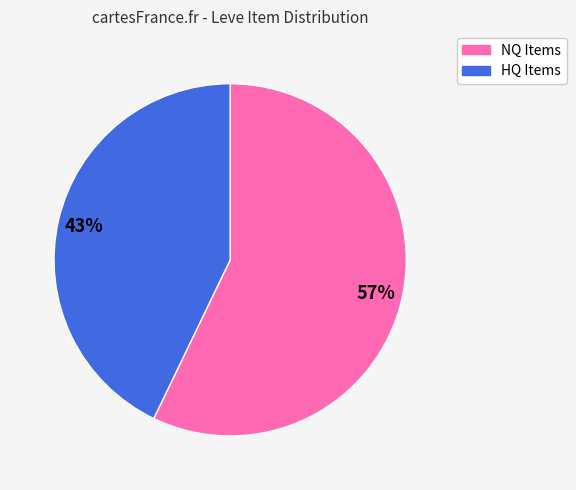

How many slices are in this pie chart?

2